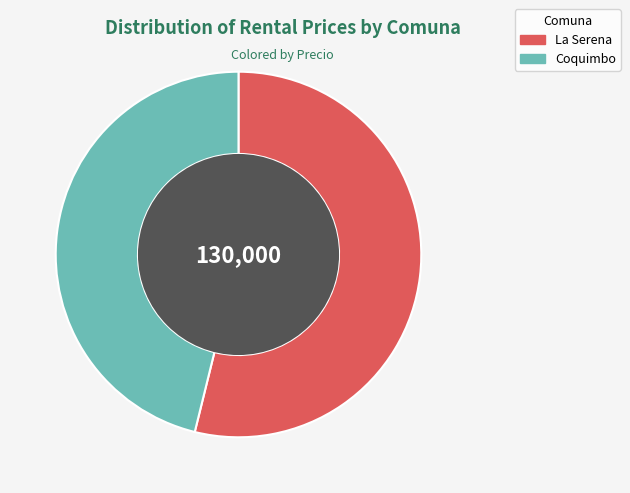

Which category has the smallest portion of the pie?

Coquimbo